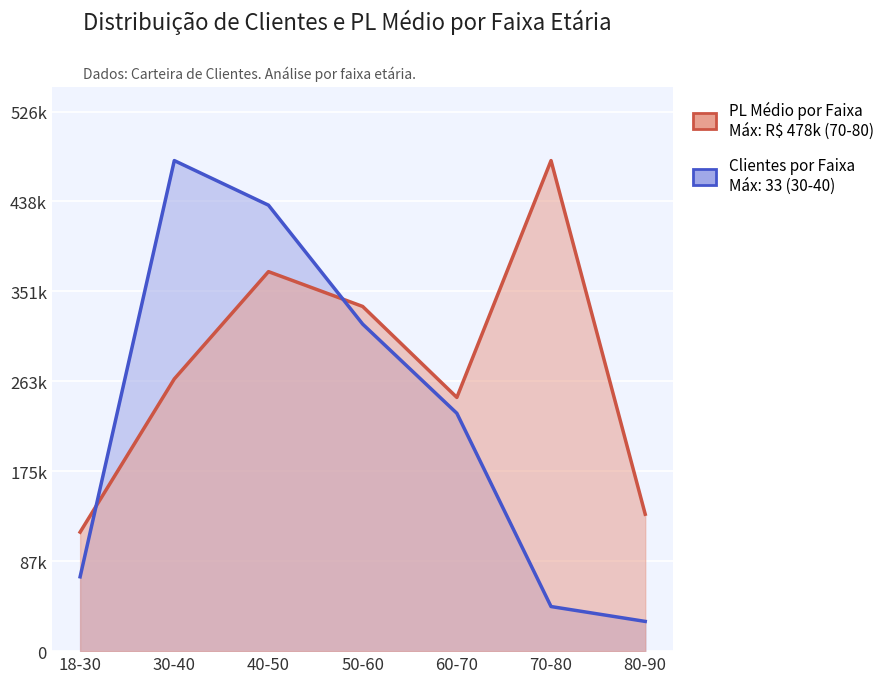

At which label is PL médio por idade closest to 297467?

30-40